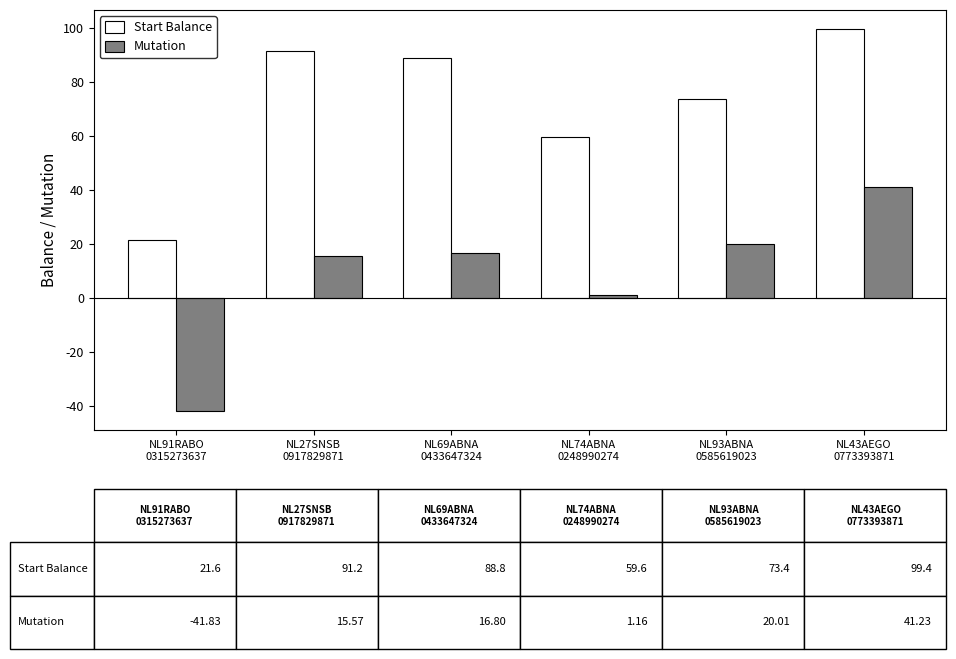

The Mutation series shows -41.8 at NL91RABO
0315273637. True or false?

True